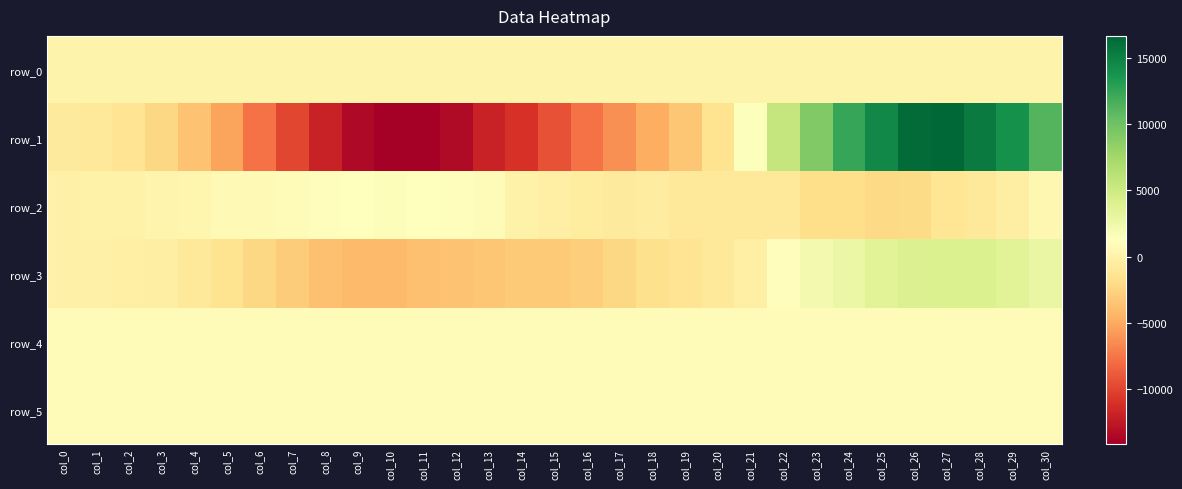

Which series changed the most between col_8 and col_23?

row_1